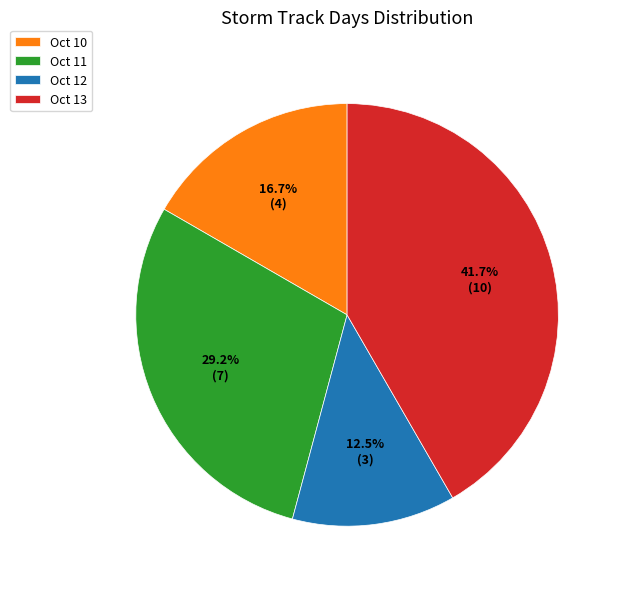

Does Oct 11 account for over 50% of the chart?

No